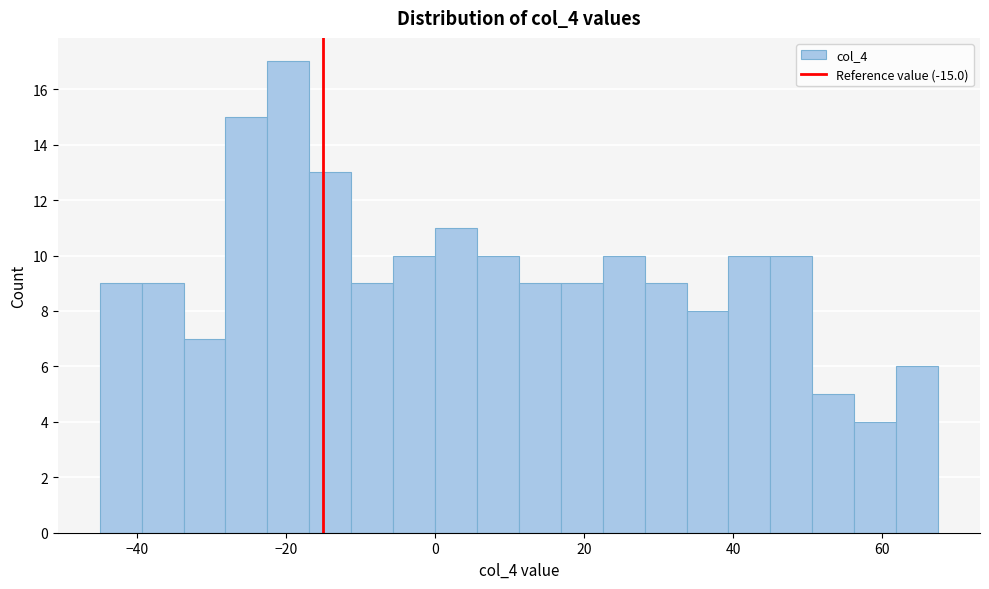

Read against the x-axis, roughly where is the centre of the tallest bar?

-20